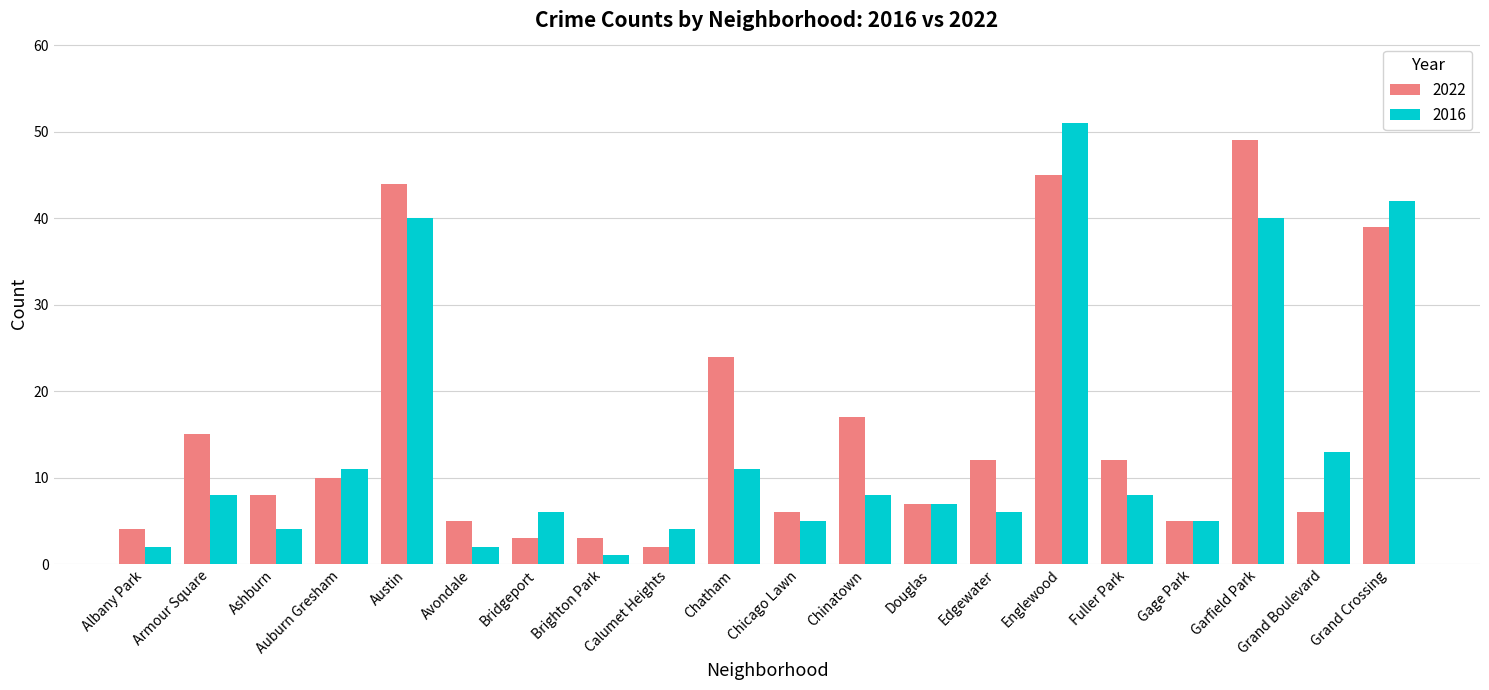

What is the total value across all series at Avondale?

7